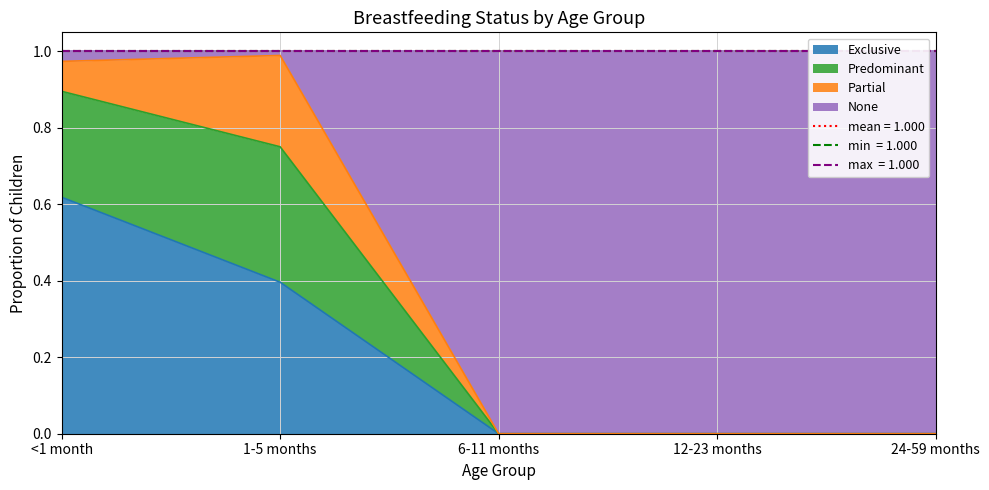

Is it true that Exclusive equals 0.0 at 12-23 months?

True